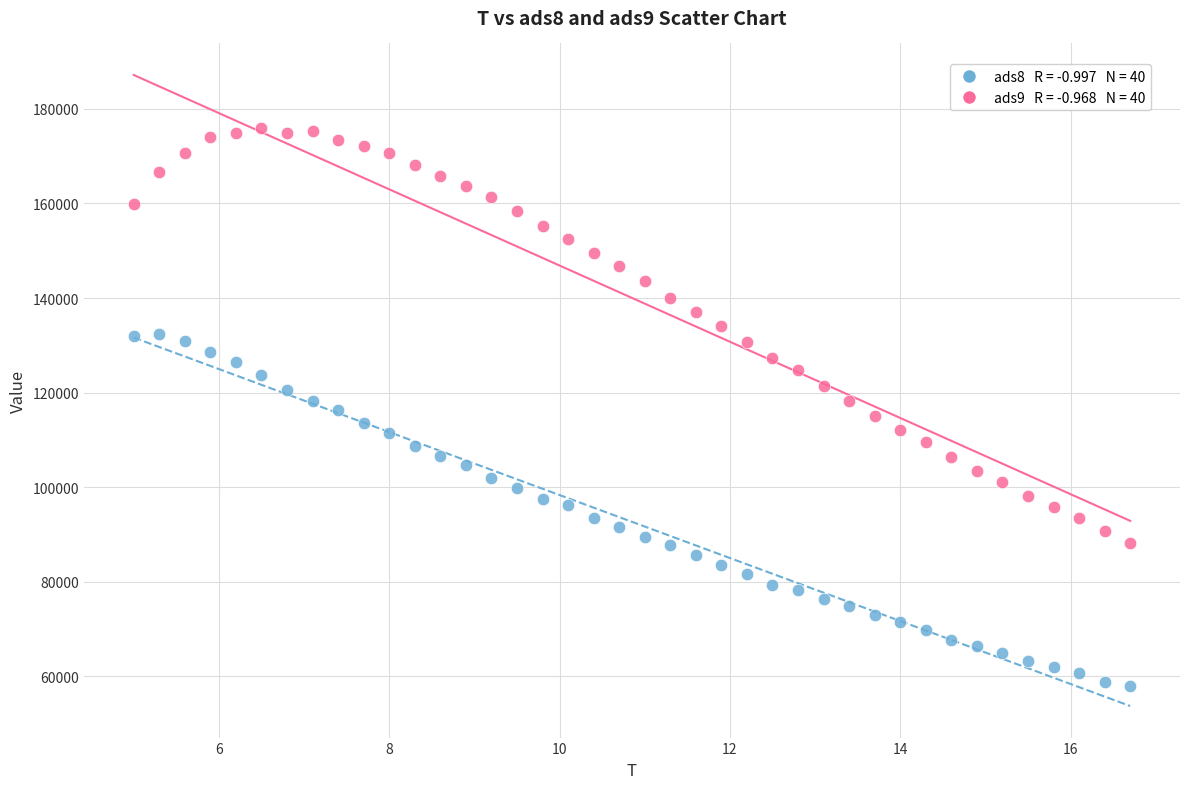

Across all data points, what is the range of X values (max minus min)?

11.7